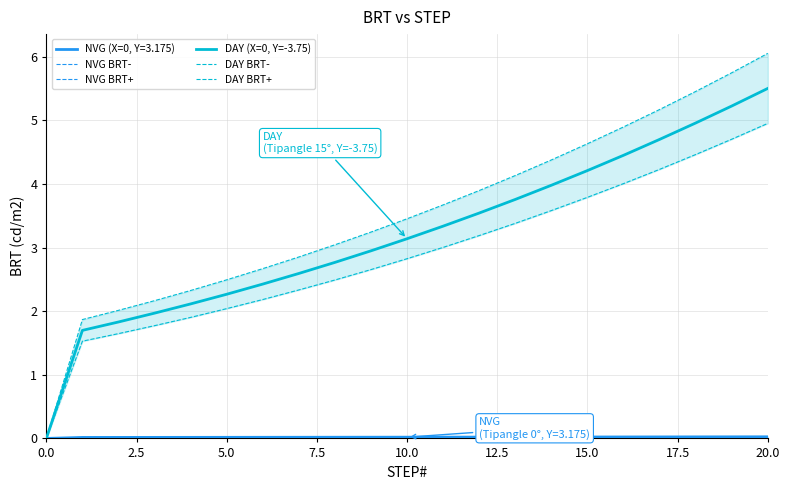

True or false: DAY (X=0, Y=-3.75) has a value of 2.3 at 5.0.

True